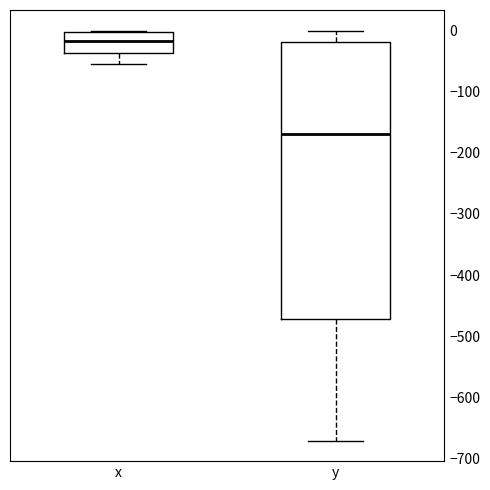

Comparing the boxes themselves (not the whiskers), which one is the tallest?

y